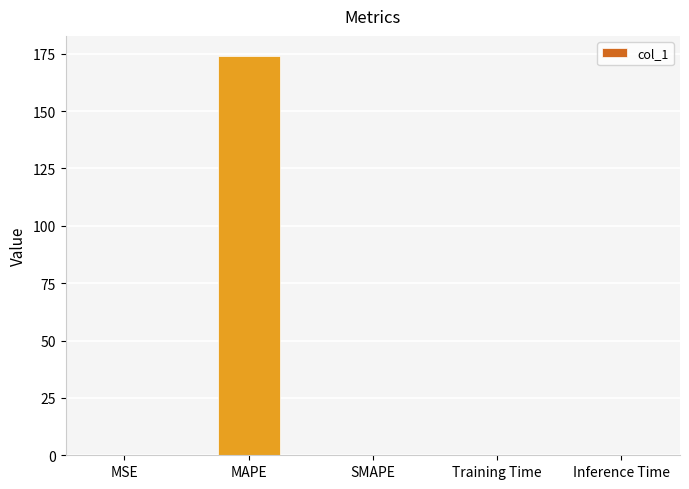

What is the sum of all values?

174.2